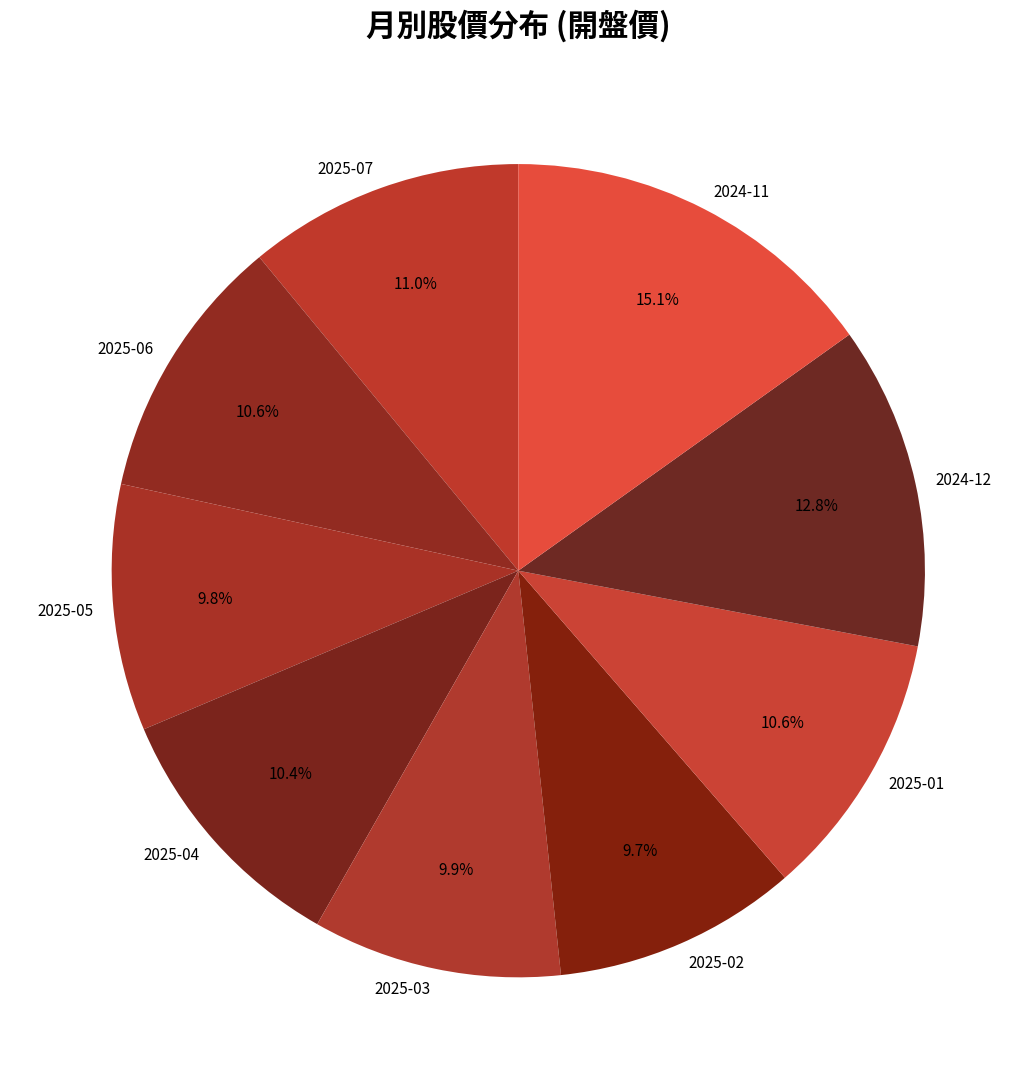

Count the number of slices in the pie.

9